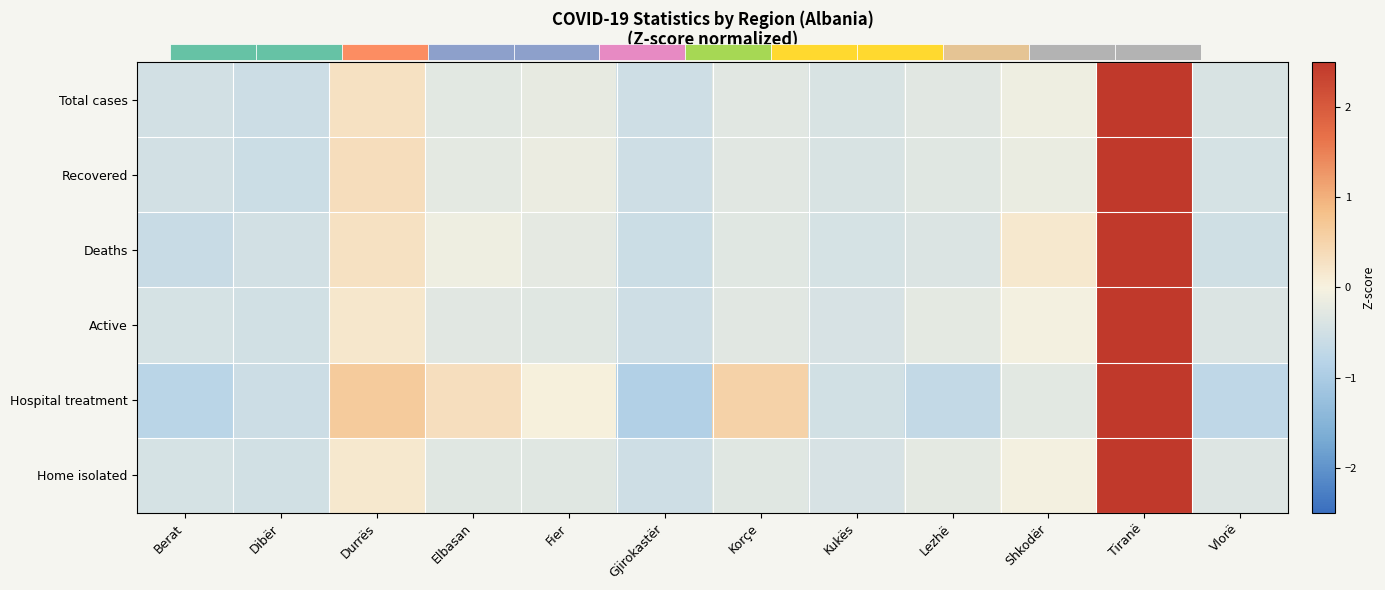

The value of Deaths at Vlorë is -0.8. True or false?

False